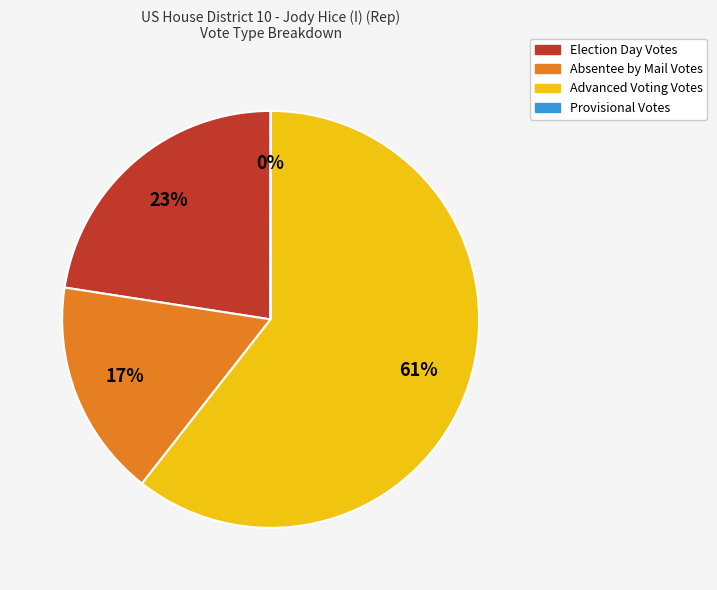

True or false: Election Day Votes accounts for 23% of the total.

True